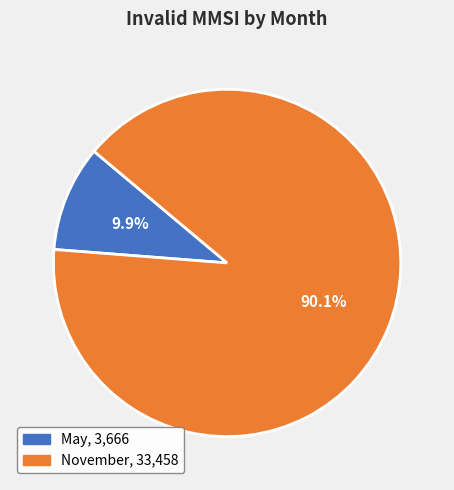

How many slices are in this pie chart?

2